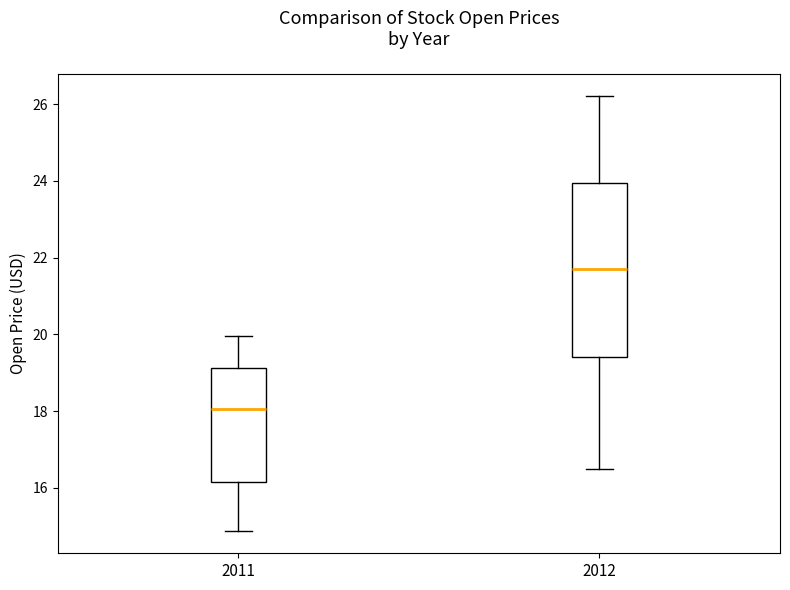

Reading left to right, read every box against the y-axis: the position of its median line, the range the box covers, and the ends of its whiskers. The values are not printed on the chart, so give them approximately, as read against the axis.

2011: median 18.0, box 16.2 to 19.2, whiskers 14.8 to 20.0
2012: median 21.8, box 19.4 to 24.0, whiskers 16.4 to 26.2